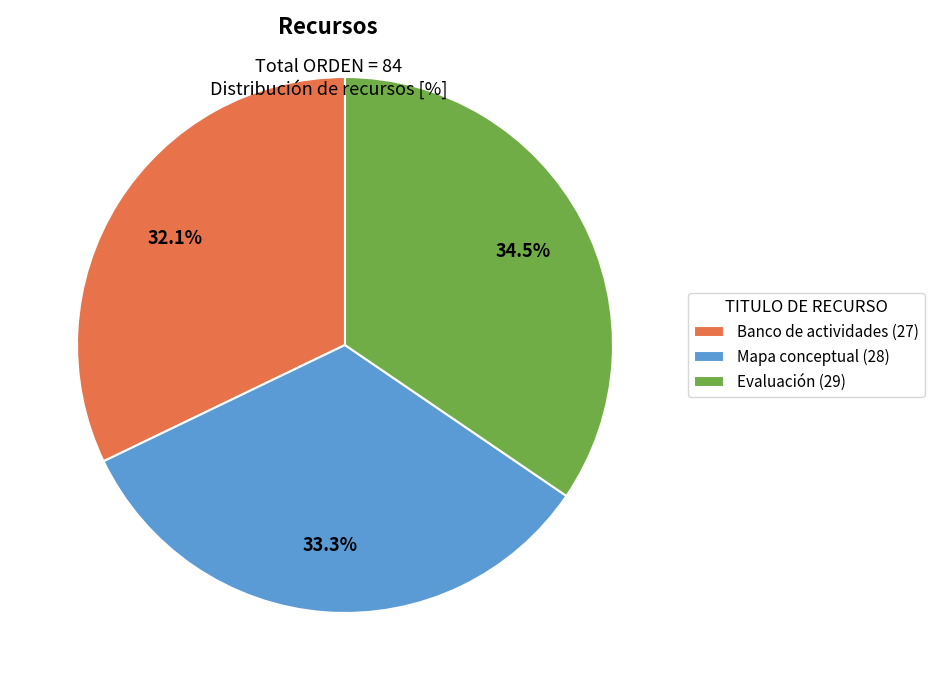

What is the ratio of the value at Evaluación to the value at Banco de actividades?

1.1